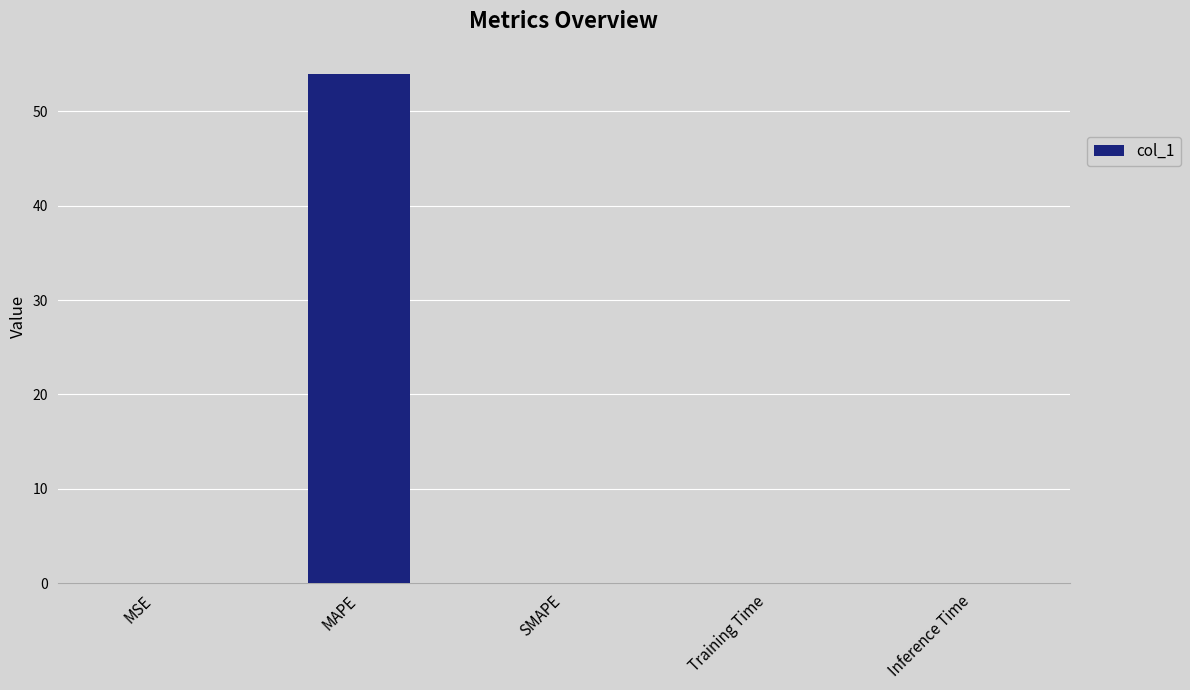

Are the bars horizontal?

No